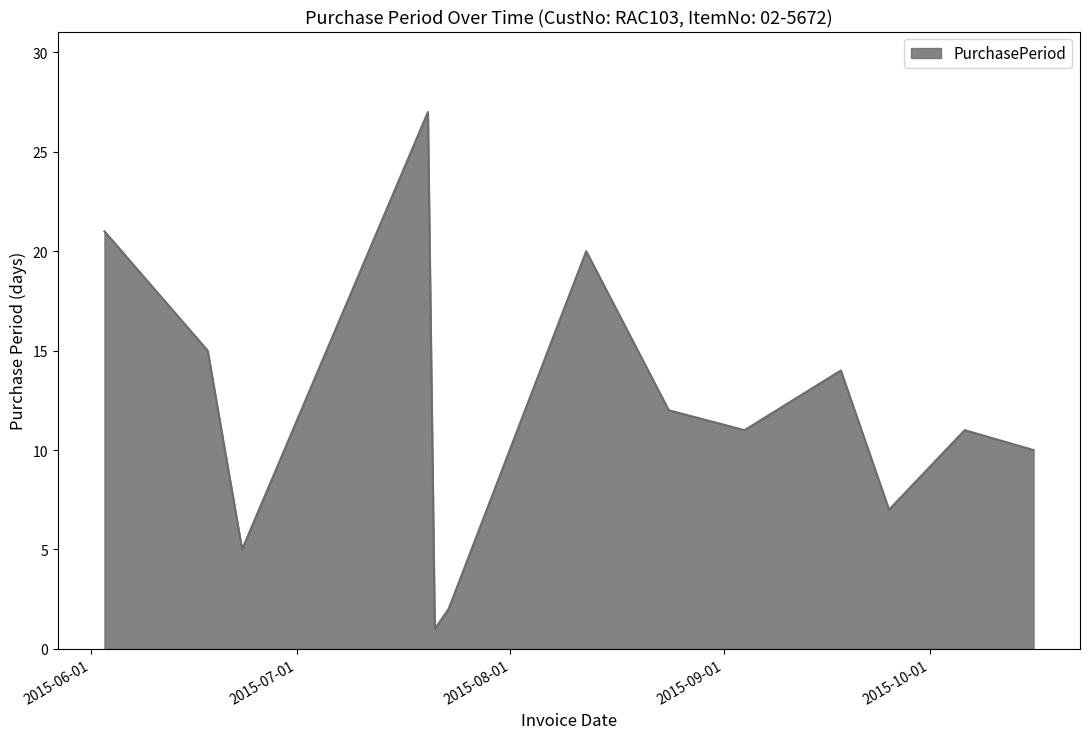

What is the maximum value shown in the chart?

27